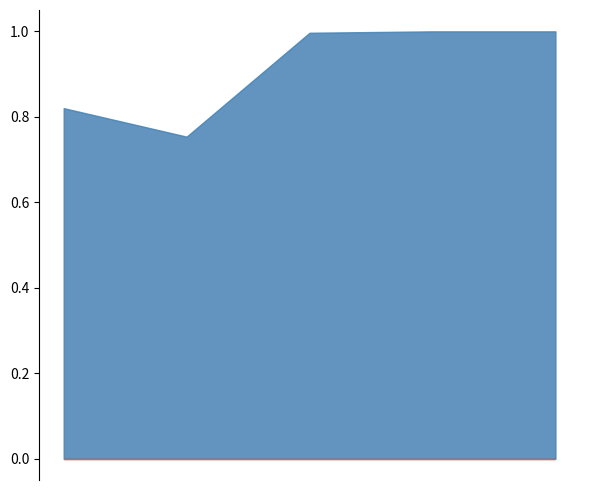

Count the number of data series in this chart.

2